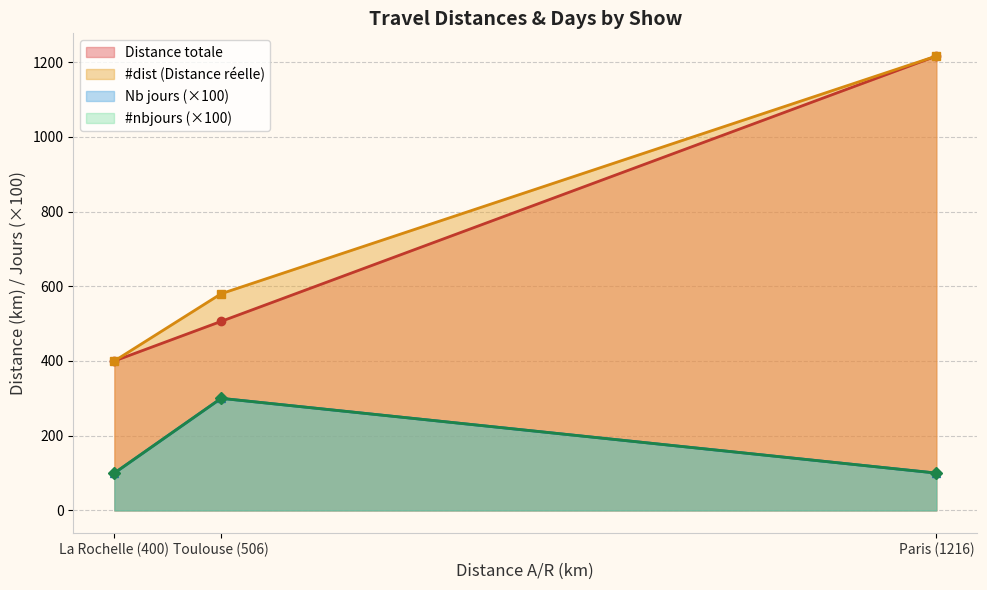

Which has a higher value, Paris (1216) or Toulouse (506)?

Paris (1216)